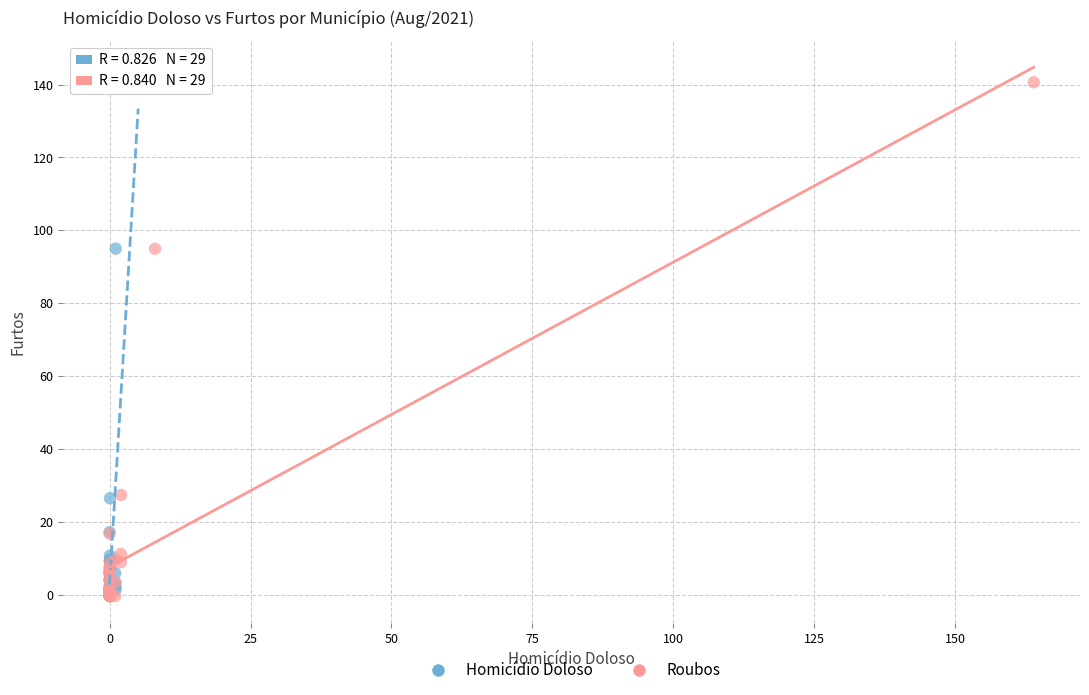

Which series has the largest Y range (max minus min)?

Homicídio Doloso